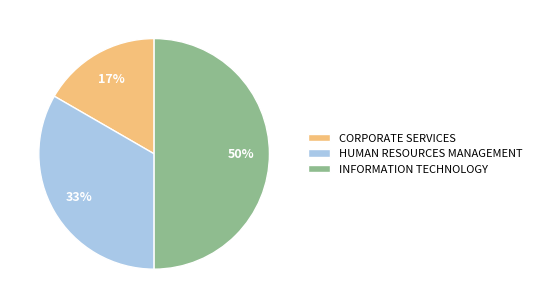

Count the number of slices in the pie.

3